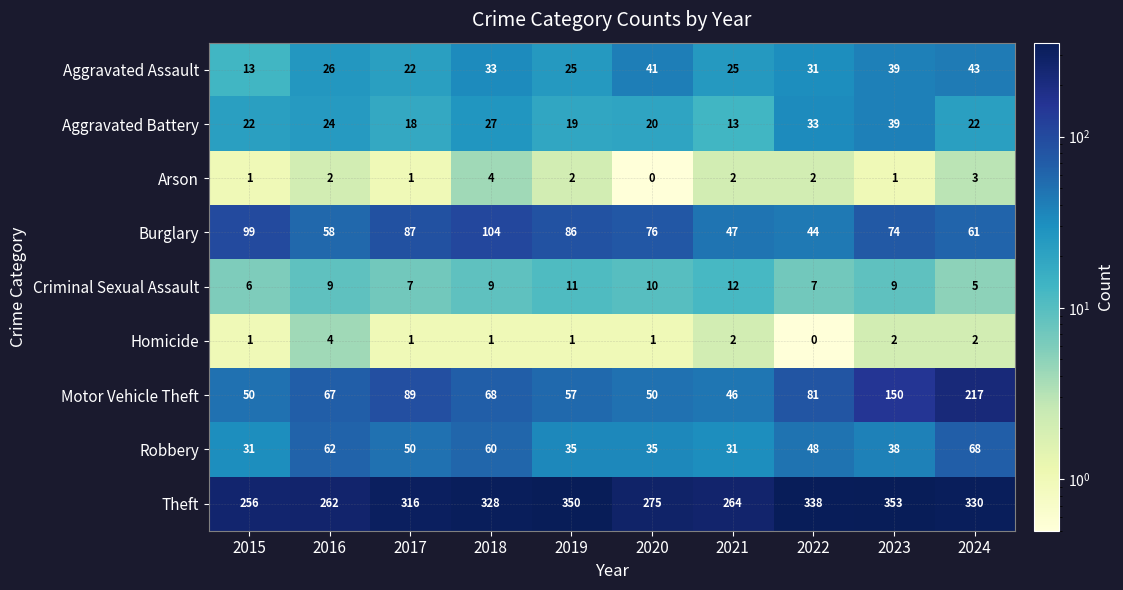

The value of Criminal Sexual Assault at 2021 is 17. True or false?

False